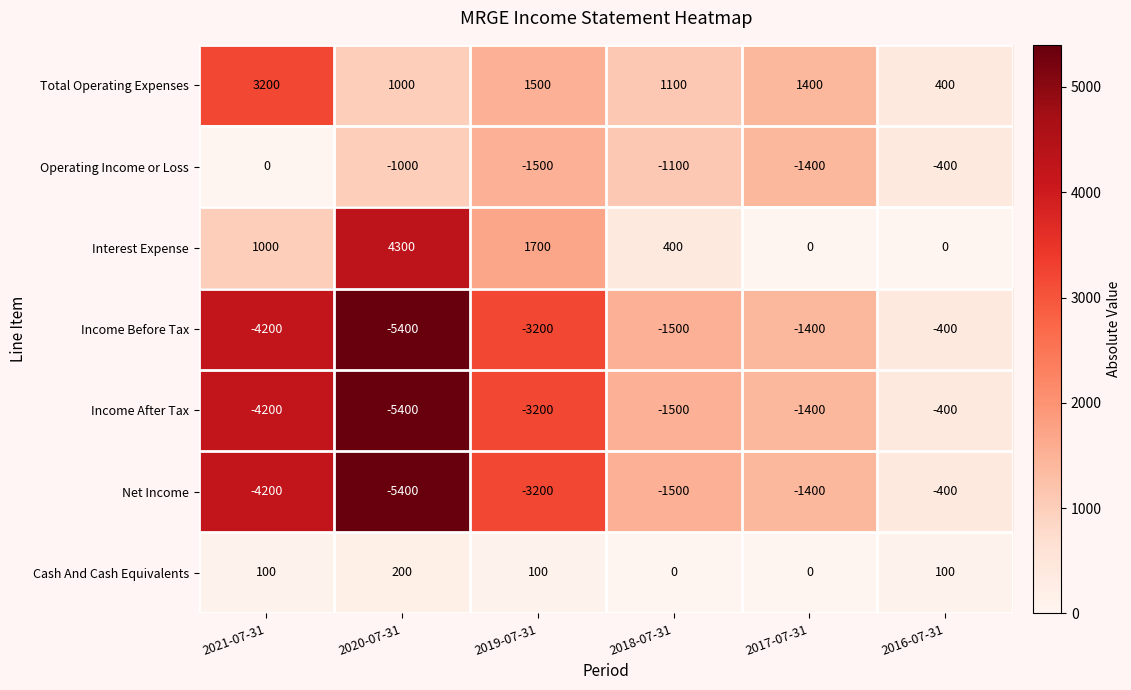

What is the difference between the second highest and second lowest values in the Interest Expense series?

1700